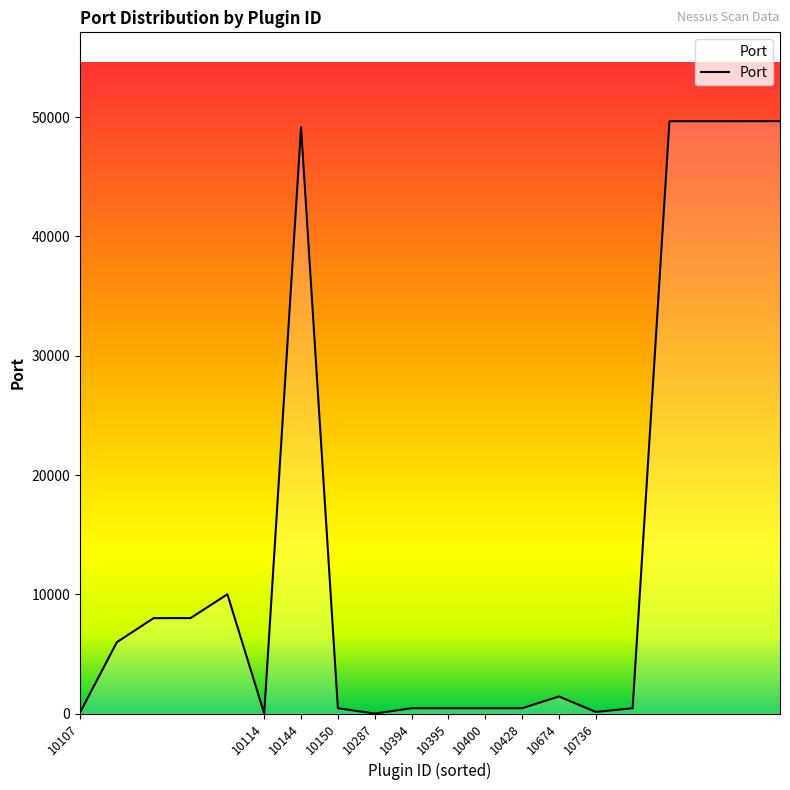

What is the difference between the maximum and minimum values?

49668